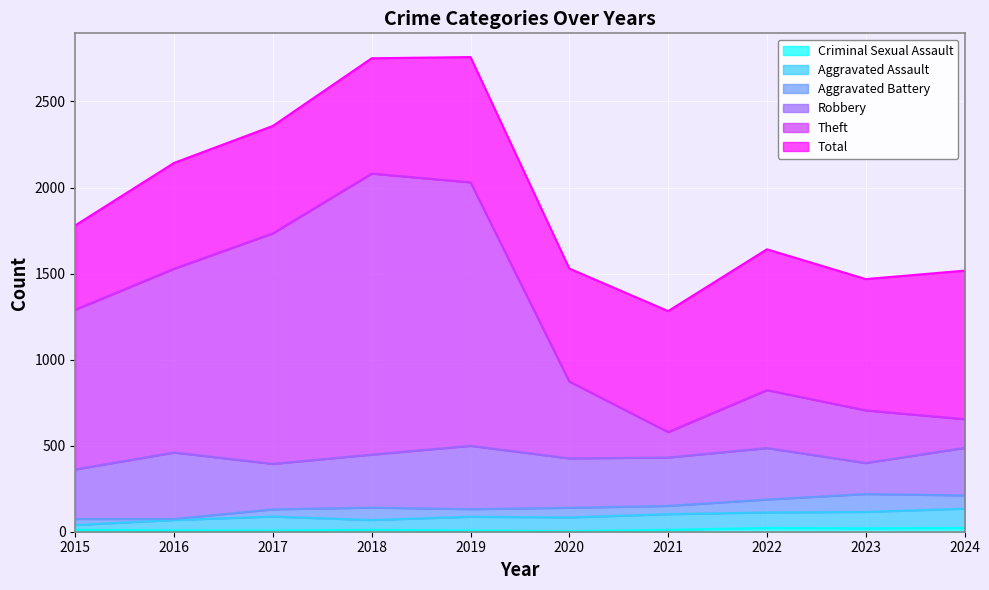

What is the difference between the Criminal Sexual Assault values at 2020 and 2024?

19